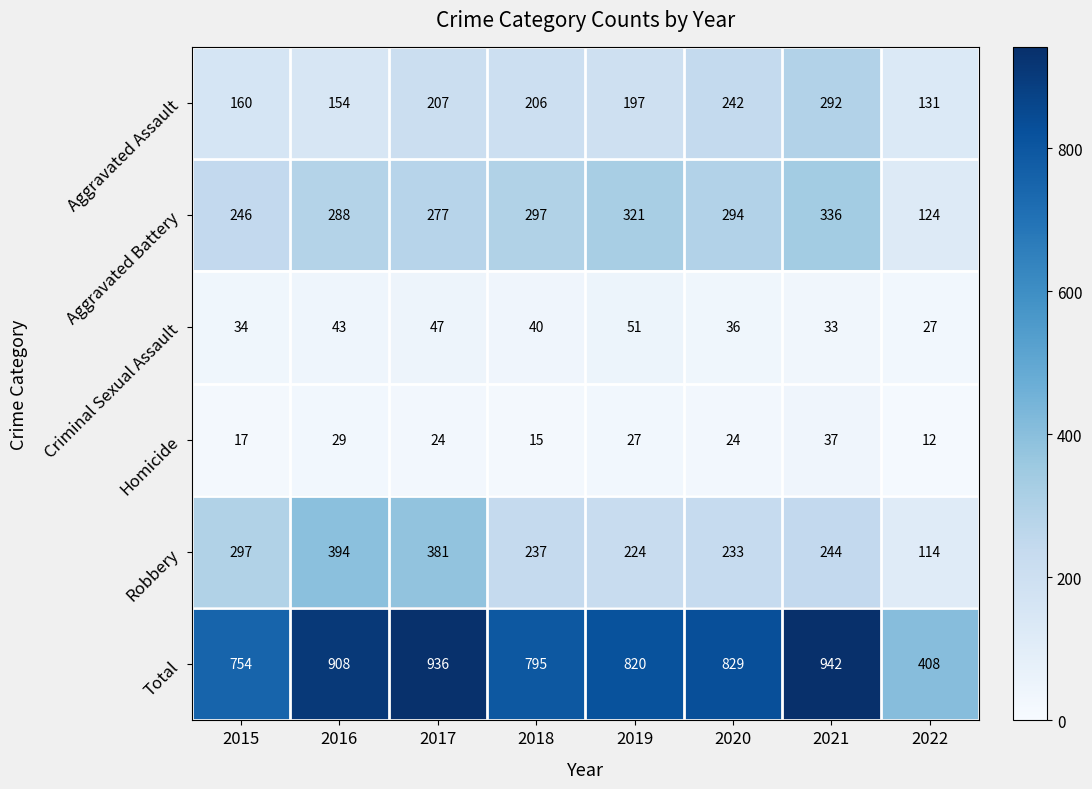

What is the sum of the Homicide values at 2021 and 2016?

66